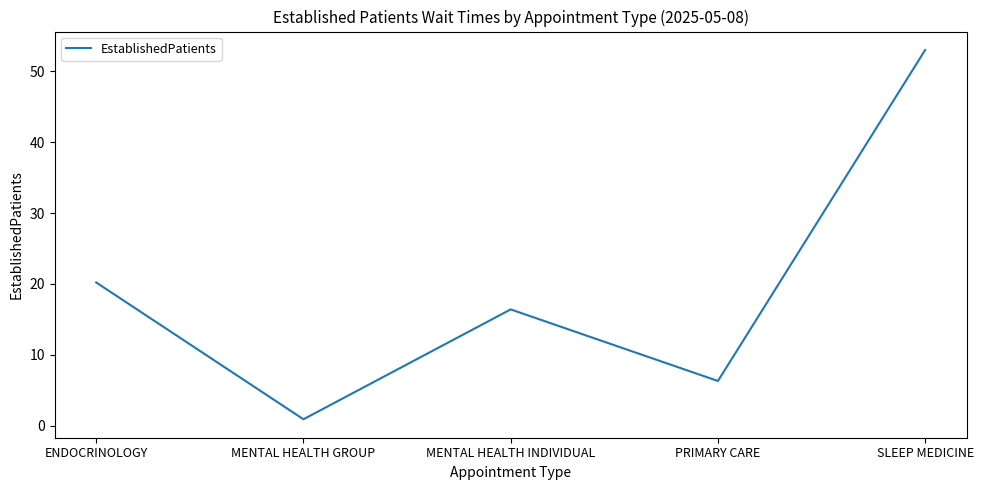

Approximately how many times larger is the value at PRIMARY CARE compared to ENDOCRINOLOGY?

0.3